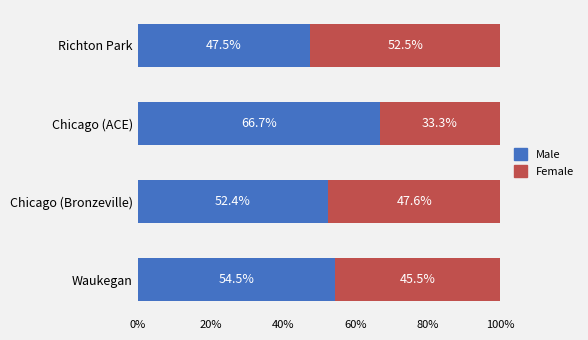

What is the lowest value of the Male series?

47.5